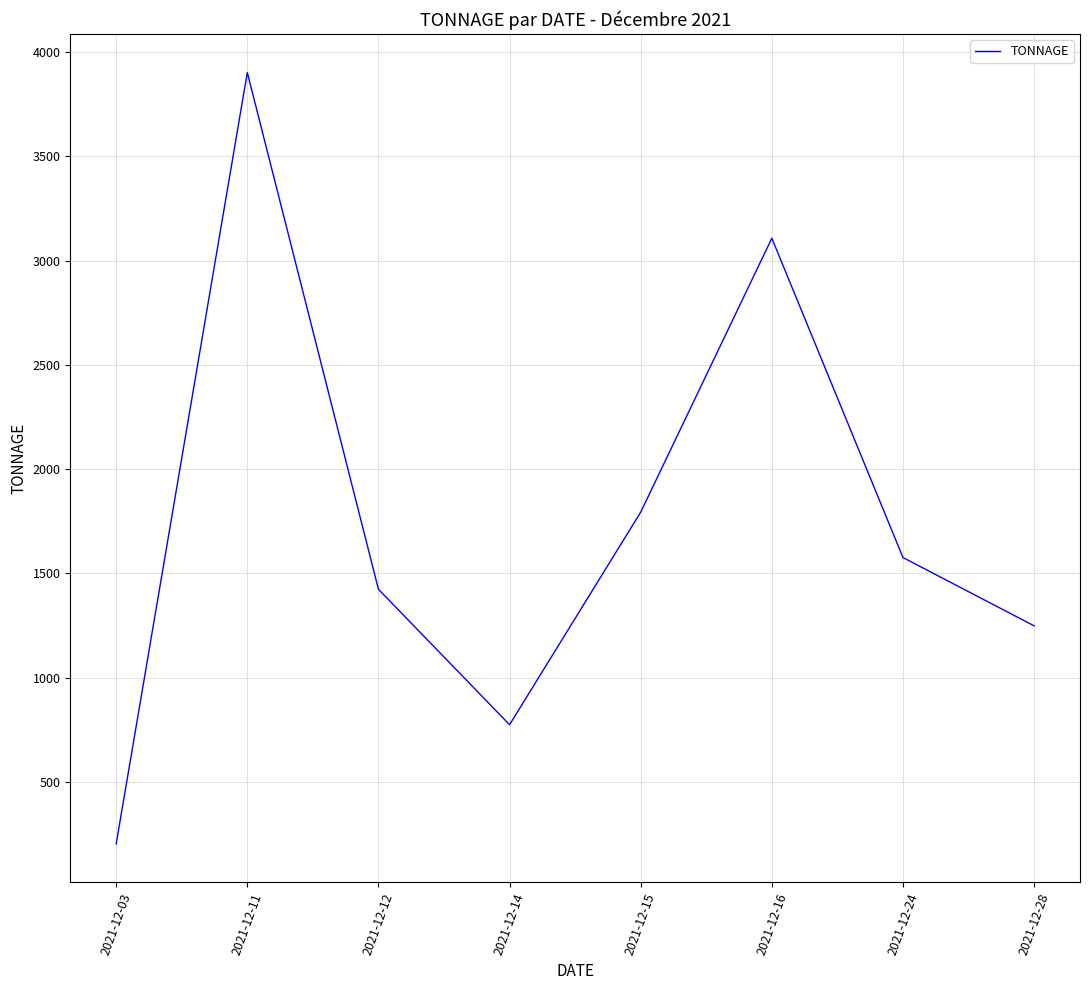

Reading left to right, transcribe all the data shown in this chart.

202.9	3901.6	1423.8	774.2	1793.5	3107.2	1575.9	1248.5